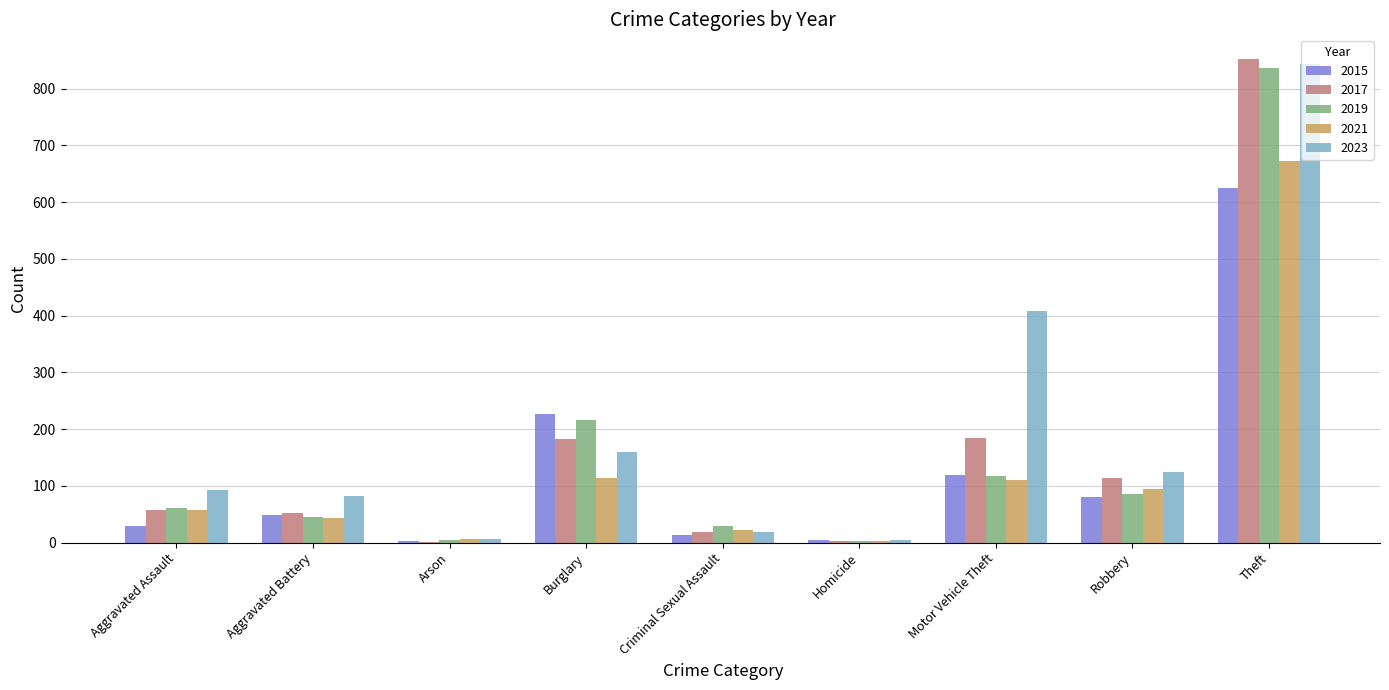

What value does the 2017 series have at Aggravated Assault, to the nearest 10?

60